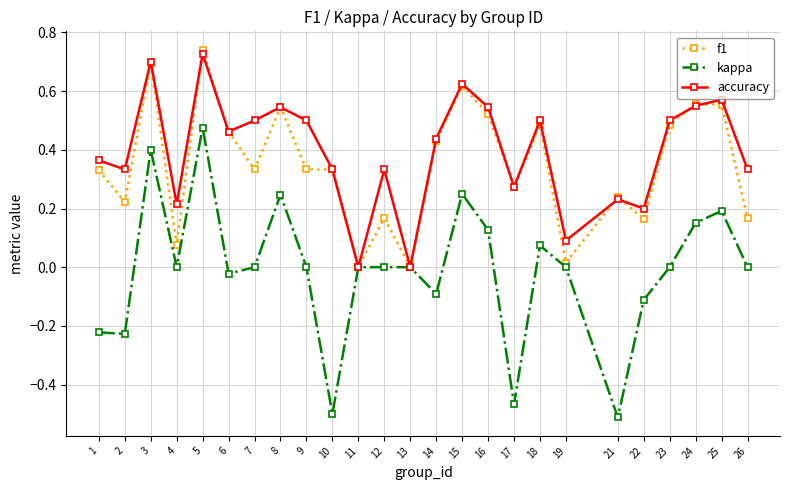

At which category does f1 reach its first local valley?

2